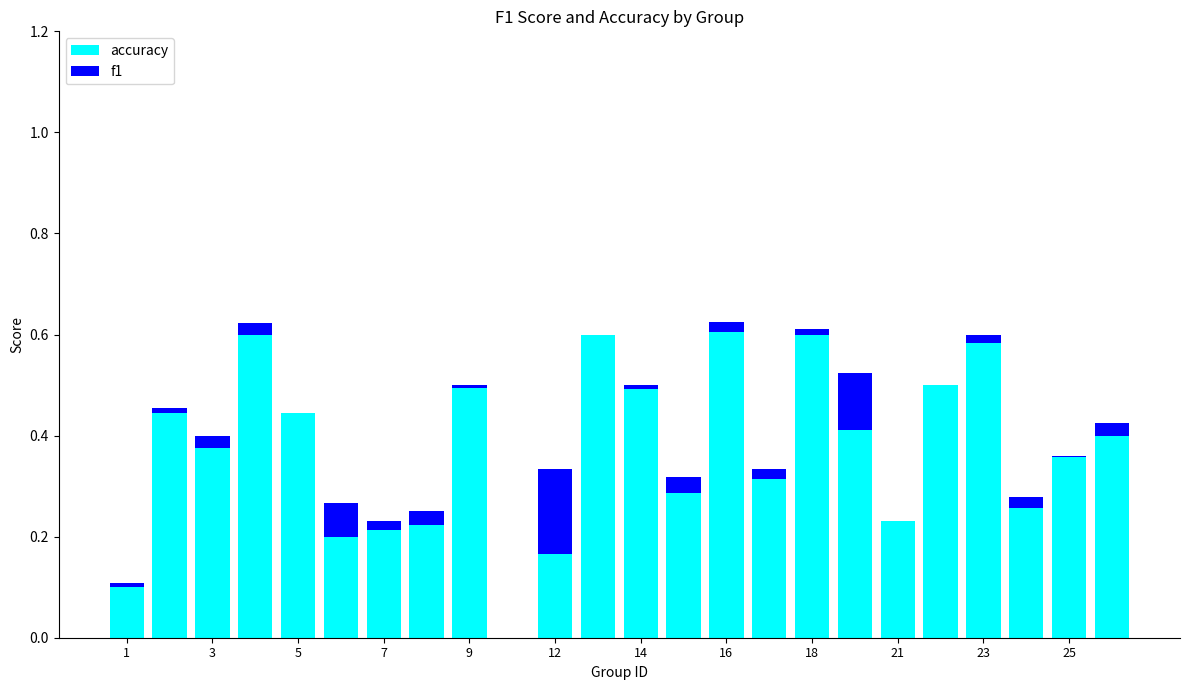

Which series has the largest total across all categories?

accuracy